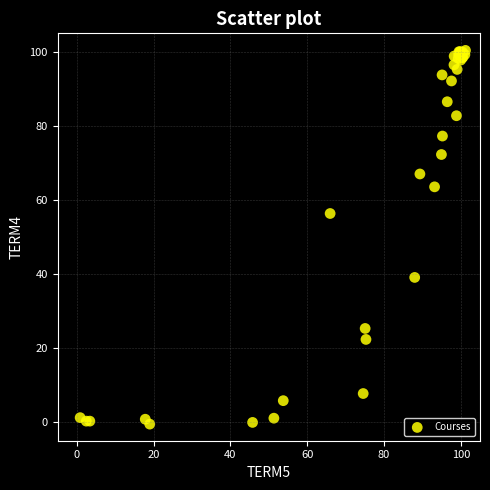

What Y value in the scatter plot is closest to 49?

56.4